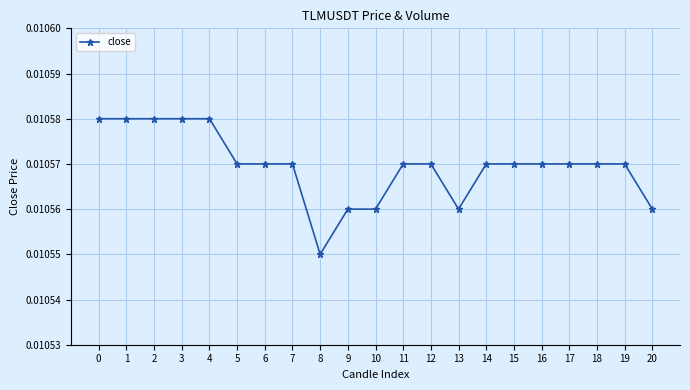

Which has a higher value, 4 or 20?

4